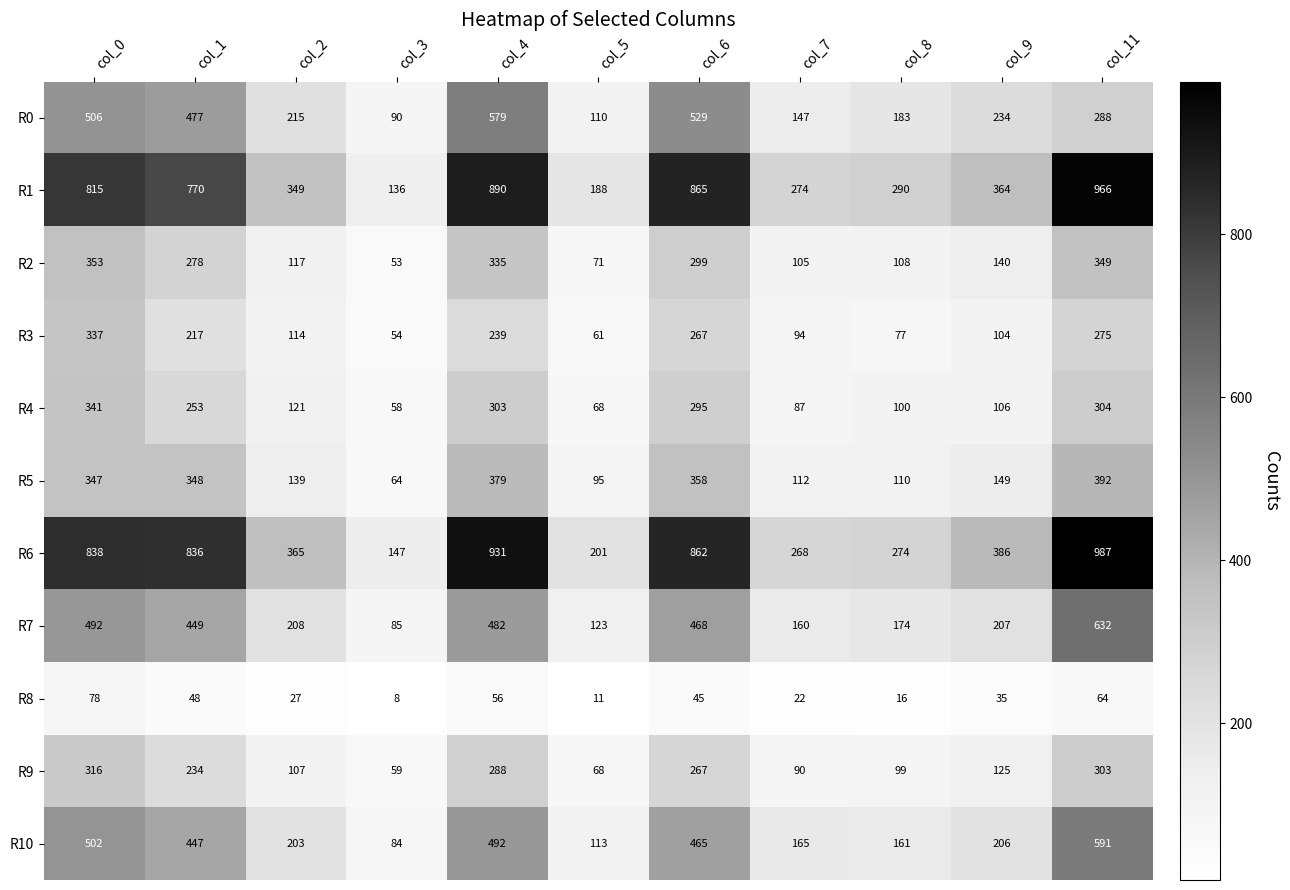

Rank the series by their maximum value, from lowest to highest.

R8, R9, R3, R4, R2, R5, R0, R10, R7, R1, R6